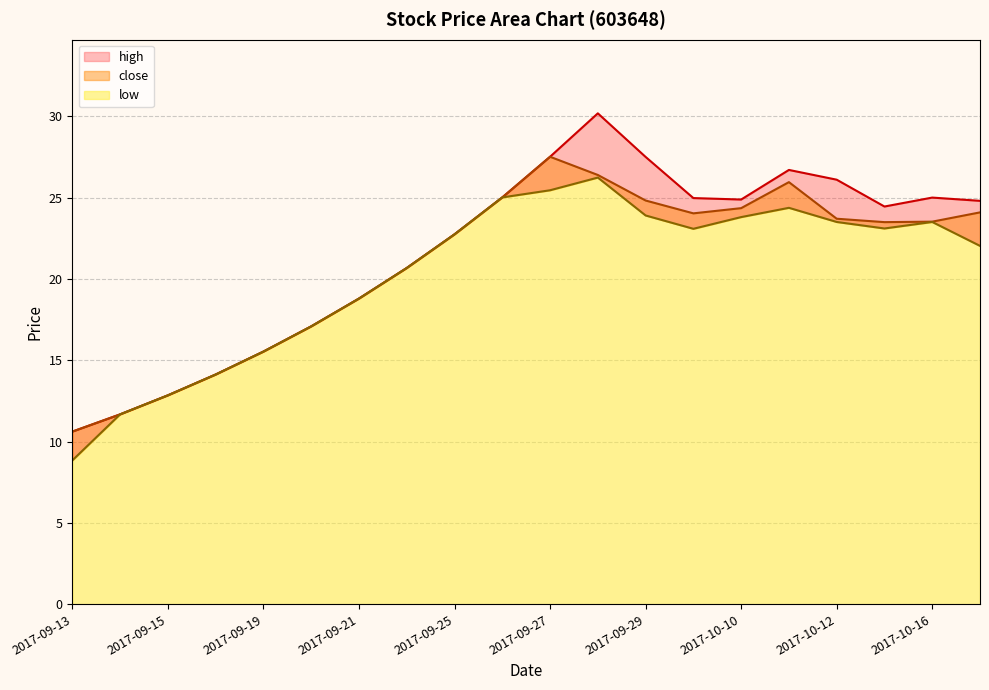

Read the low value at 2017-10-12.

23.5